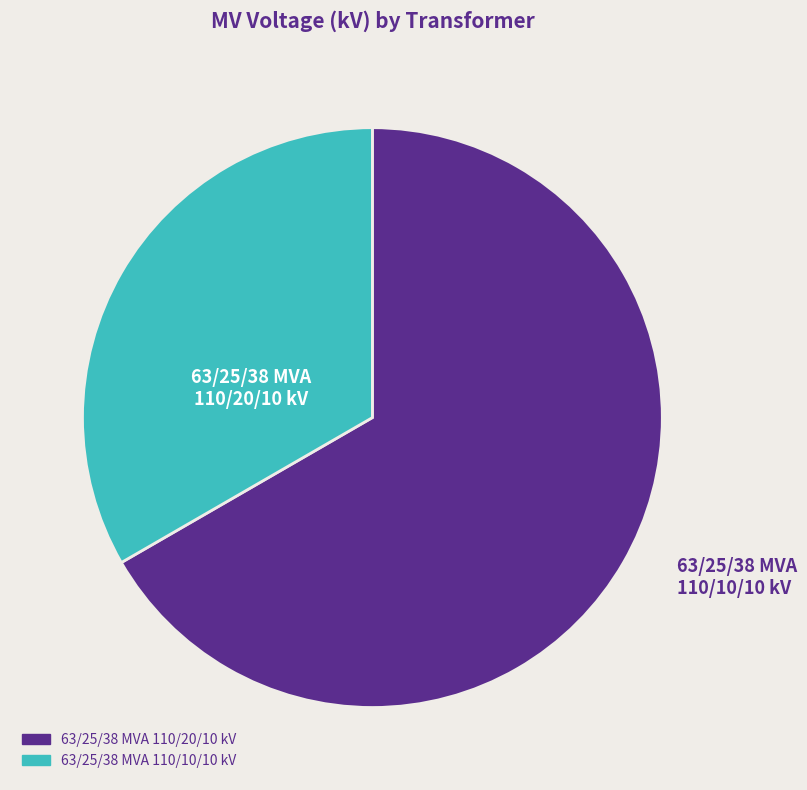

Approximately how many times larger is the value at 63/25/38 MVA 110/20/10 kV compared to 63/25/38 MVA 110/10/10 kV?

2.0